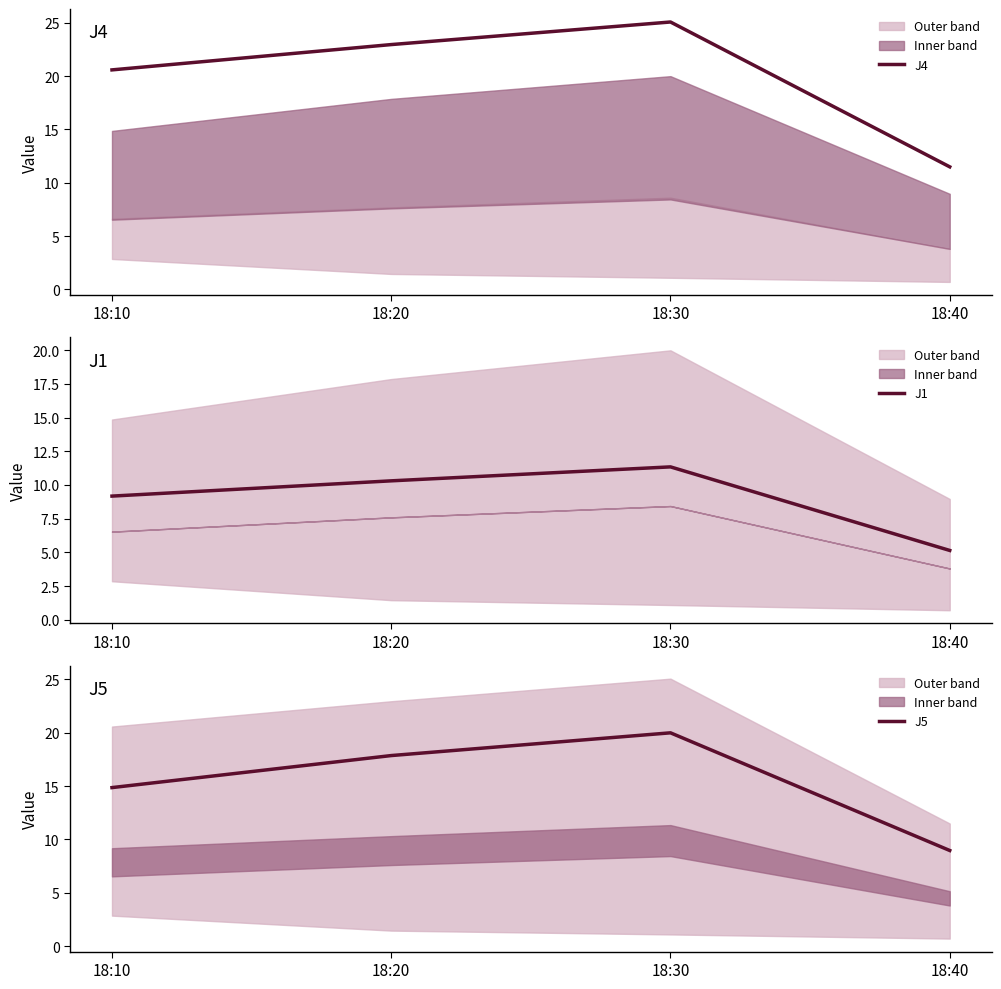

What is the average value of the J5 series?

15.4